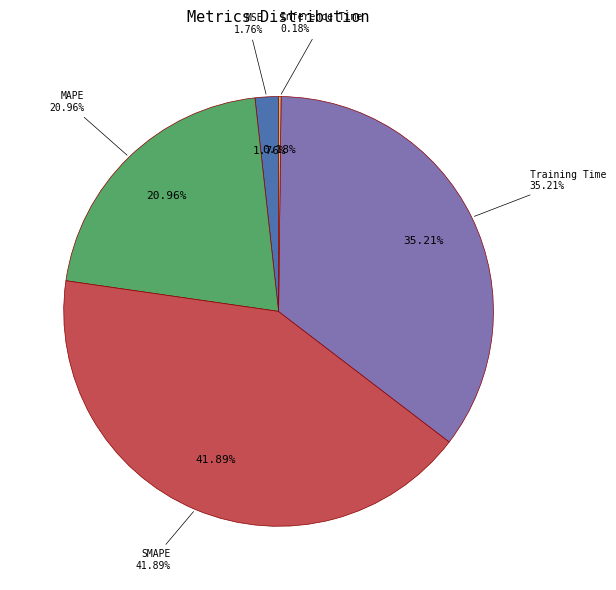

Which slice is the smallest?

Inference Time